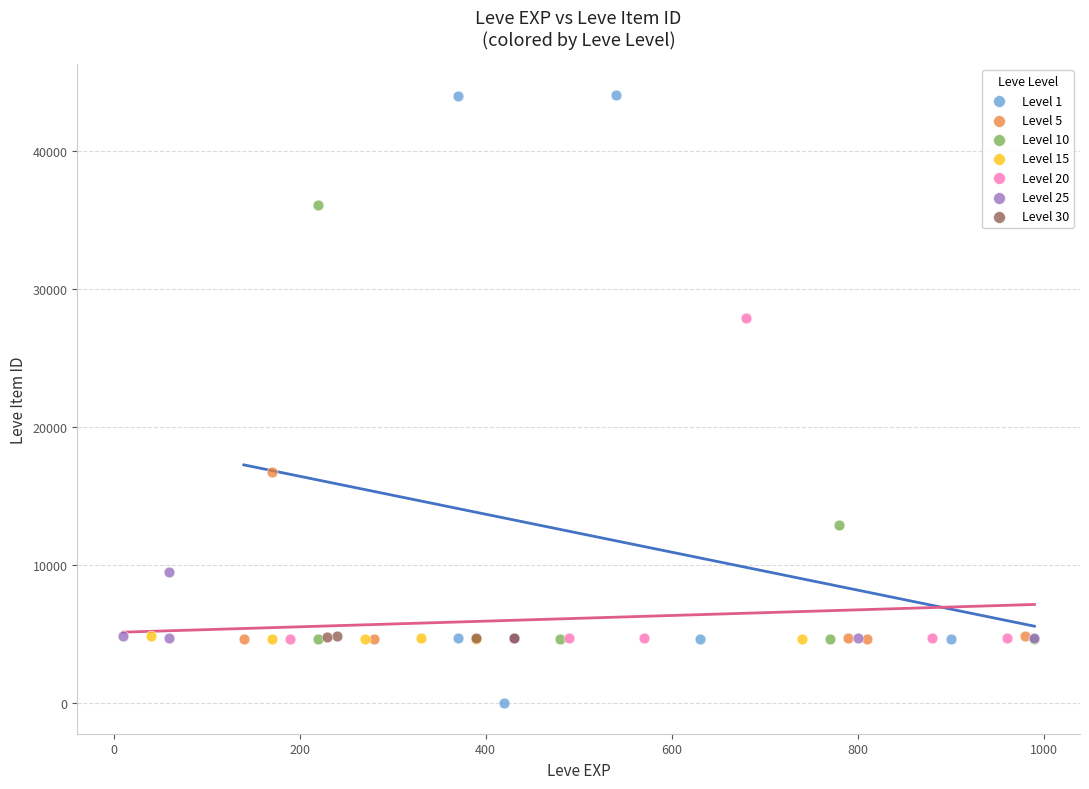

Which series has the largest Y range (max minus min)?

Level 1